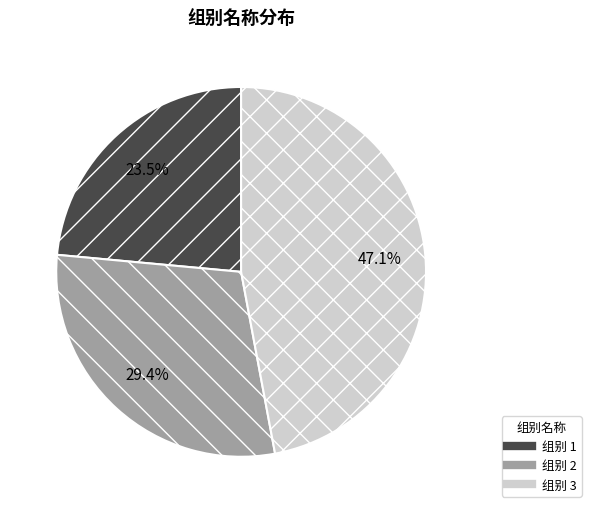

How many slices are in this pie chart?

3